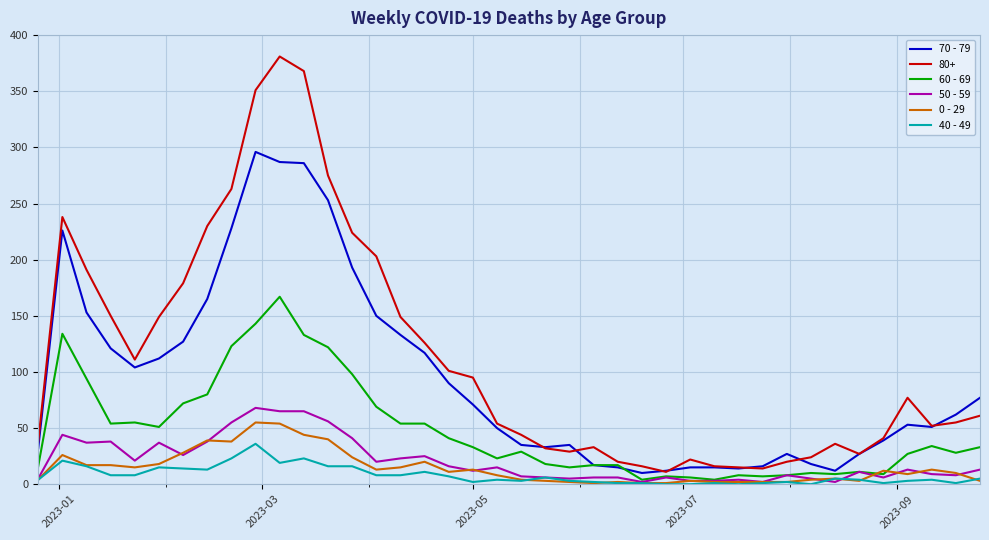

True or false: 40 - 49 and 80+ cross at least once.

False